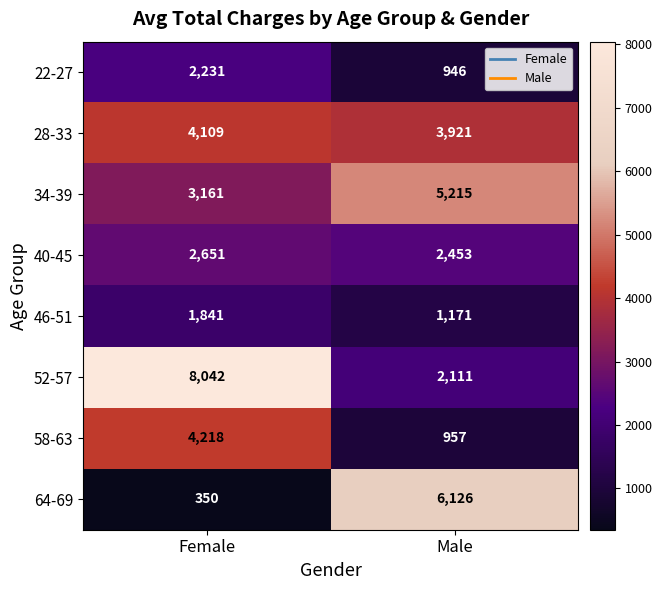

The 46-51 series shows 677 at Male. True or false?

False